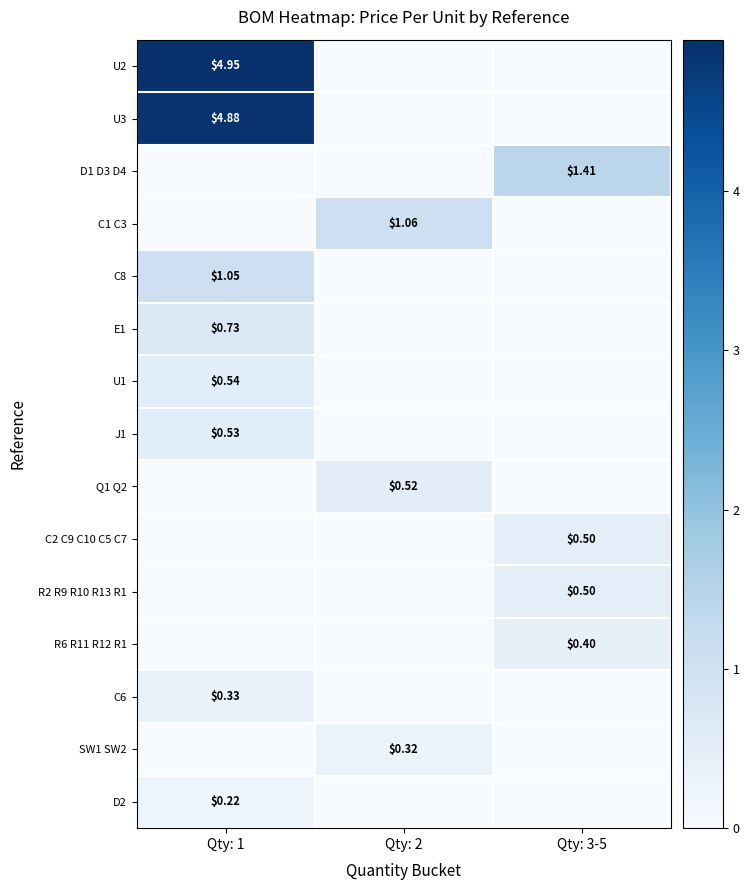

Is the value of C6 at Qty: 1 greater than the value of C1 C3 at Qty: 2?

No